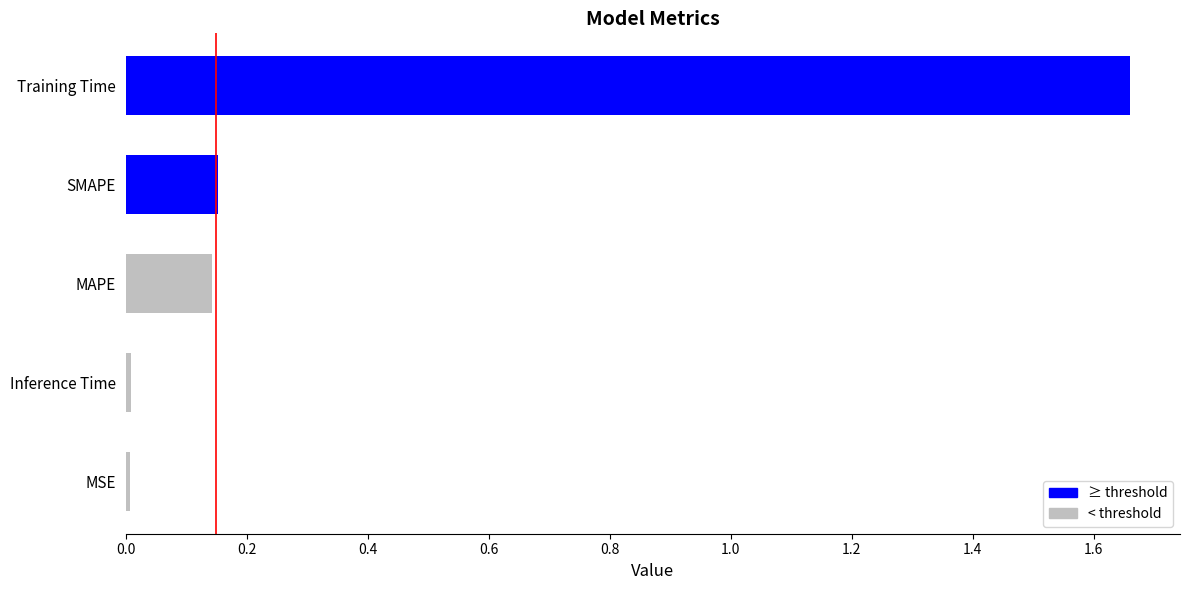

Which label corresponds to the largest value in the chart?

Training Time